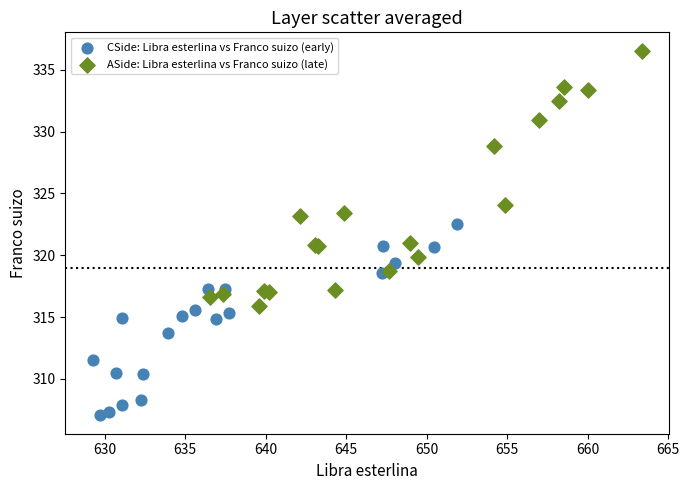

Which series reaches the maximum Y coordinate?

ASide: Libra esterlina vs Franco suizo (late)